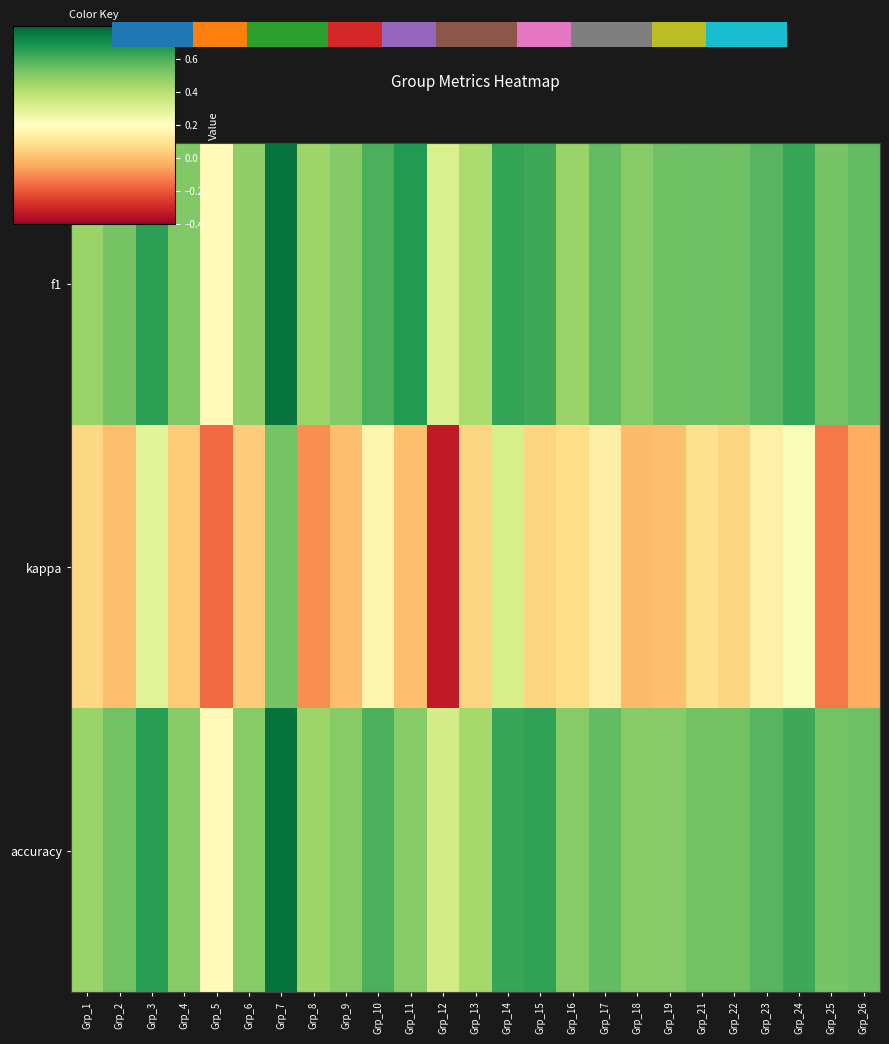

At Grp_22, list the series in order from largest to smallest.

f1, accuracy, kappa